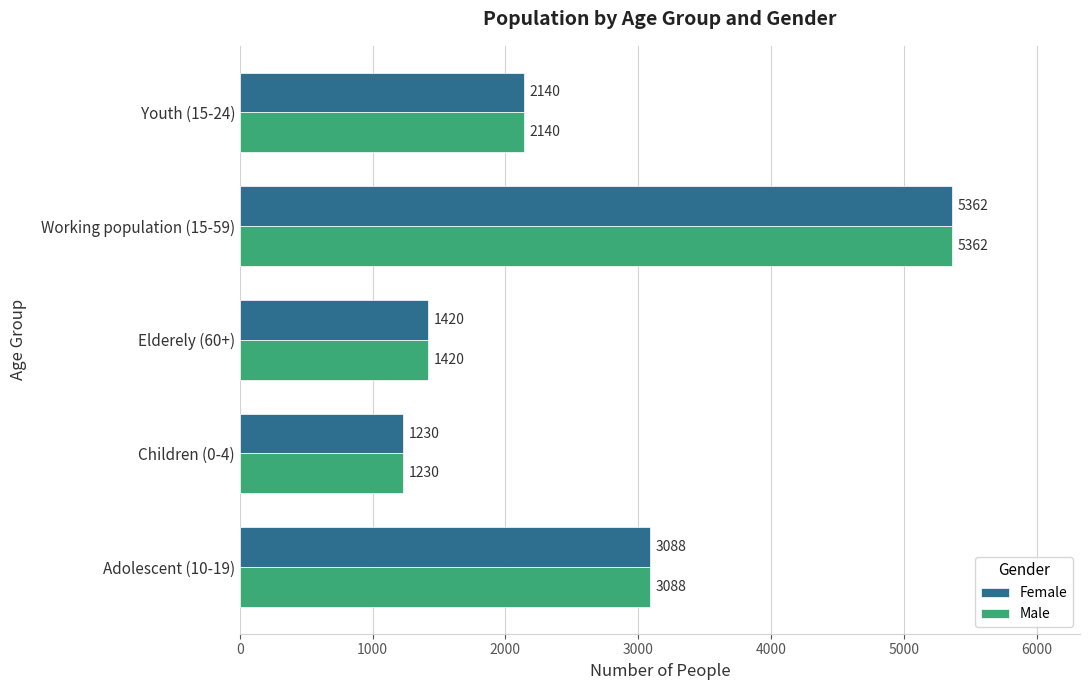

What is the sum of the Male values at Youth (15-24) and Working population (15-59)?

7502